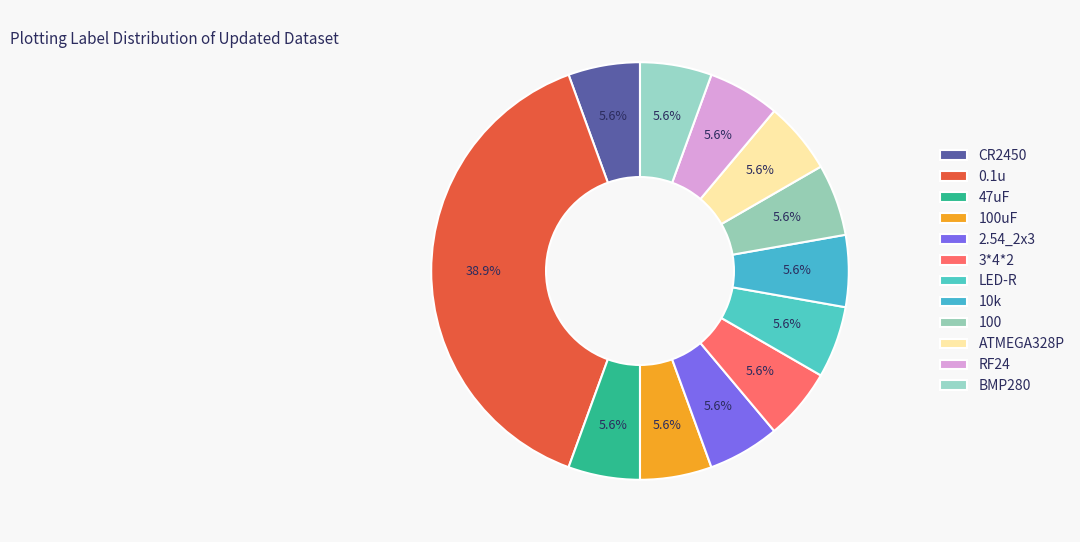

The 2.54_2x3 slice represents 12% of the pie. True or false?

False